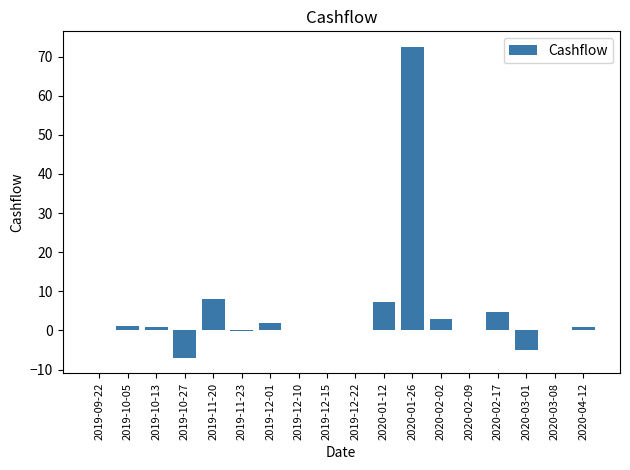

Which has a higher value, 2020-01-12 or 2020-01-26?

2020-01-26